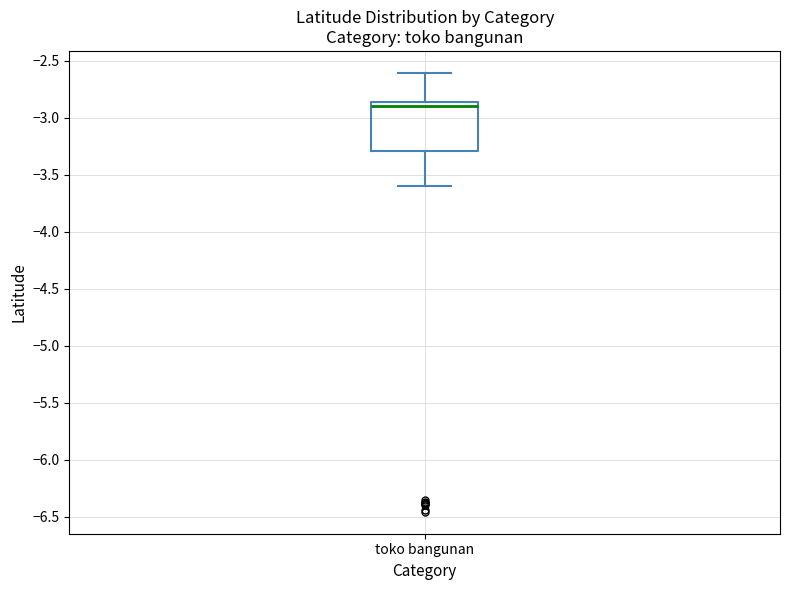

Transcribe this box plot: give where the median line is, the range the box spans, and where the two whiskers end, as read against the y-axis. The values are not printed on the chart, so give them approximately, as read against the axis.

median -2.90, box -3.30 to -2.85, whiskers -3.60 to -2.60